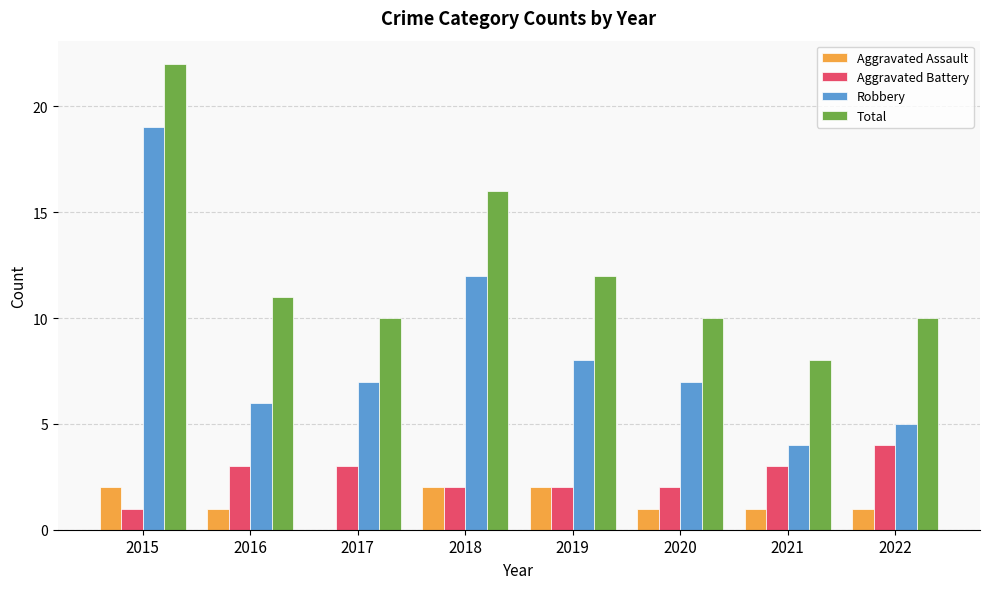

What is the maximum value shown in the chart?

22